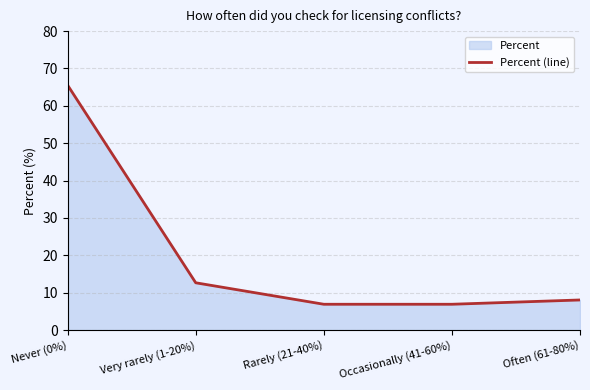

Reading left to right, what are all the values shown in this chart?

65.5	12.6	6.9	6.9	8.0